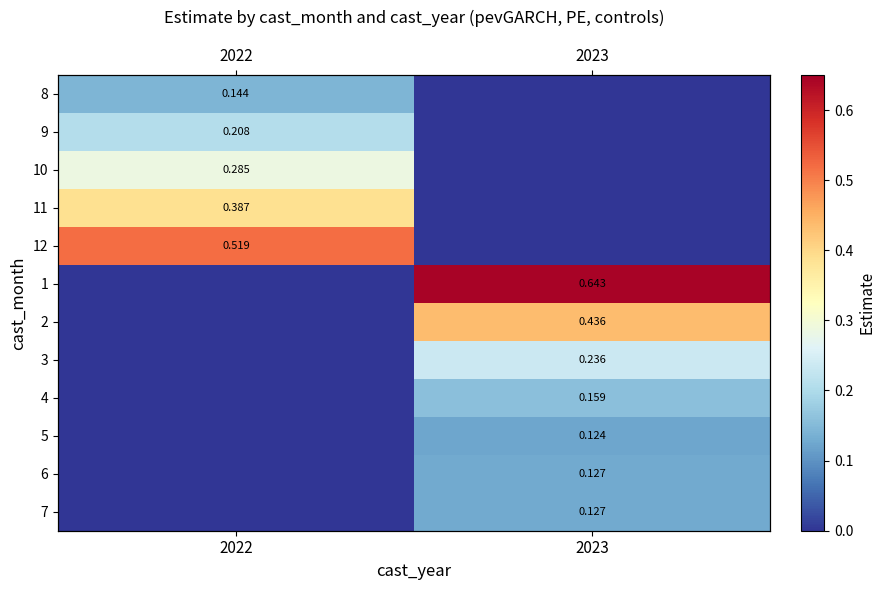

Which series changed the most between 2022 and 2023?

1